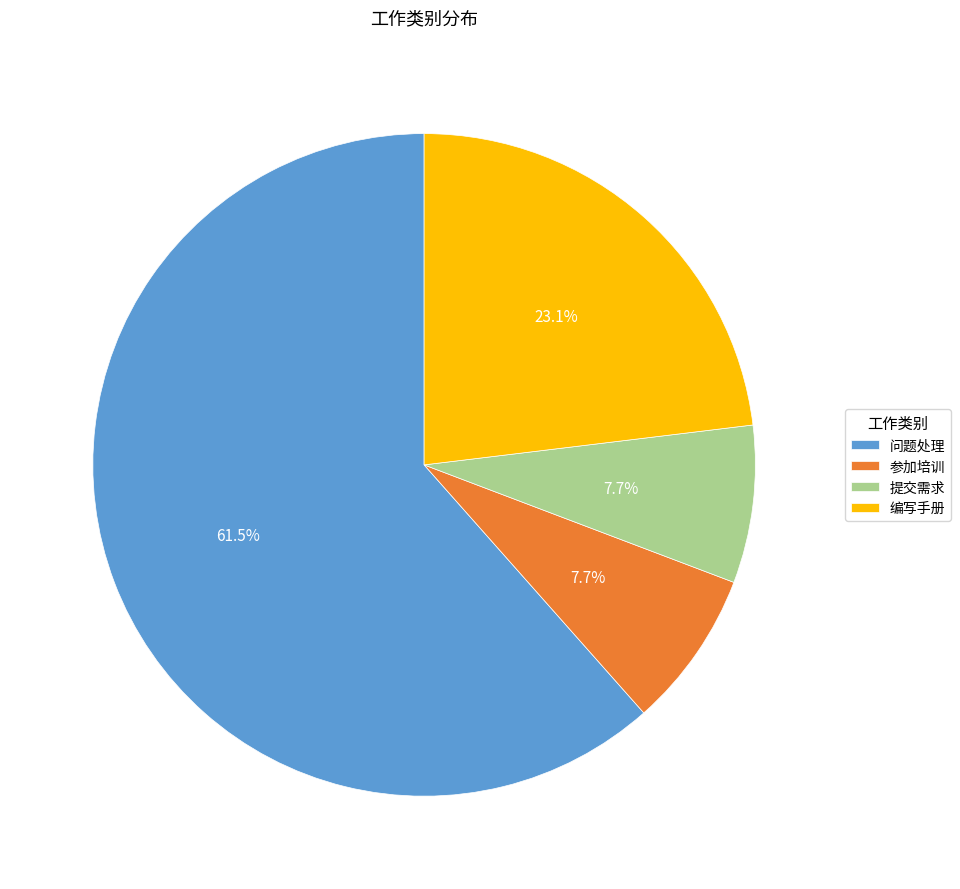

What is the ratio of the value at 参加培训 to the value at 提交需求?

1.0